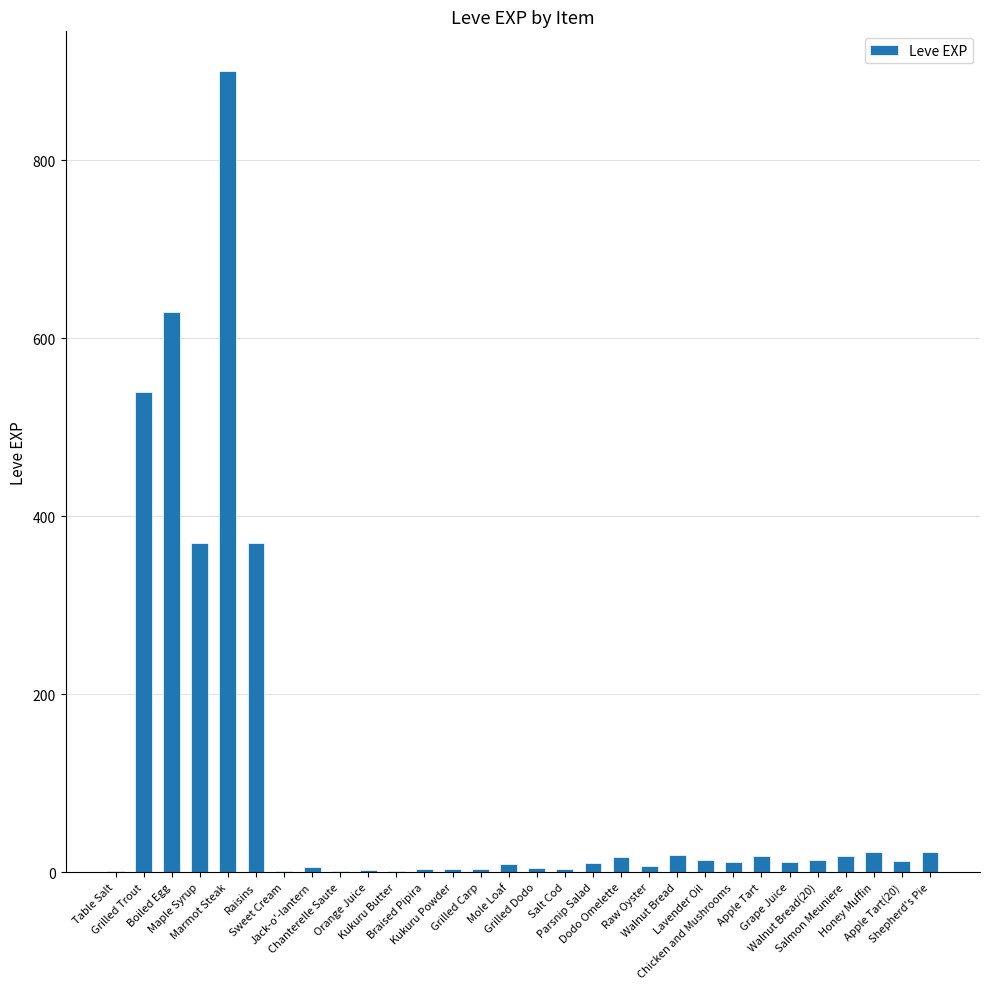

What is the change in value from Table Salt to Grape Juice?

+10